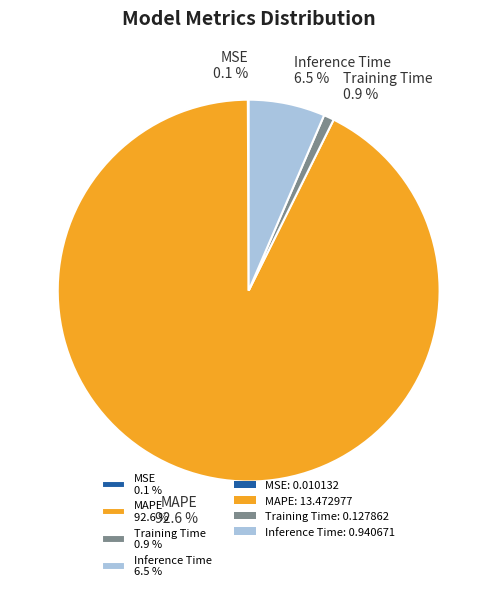

Is the sum of Training Time 0.9 % and MAPE 92.6 % greater than half?

Yes